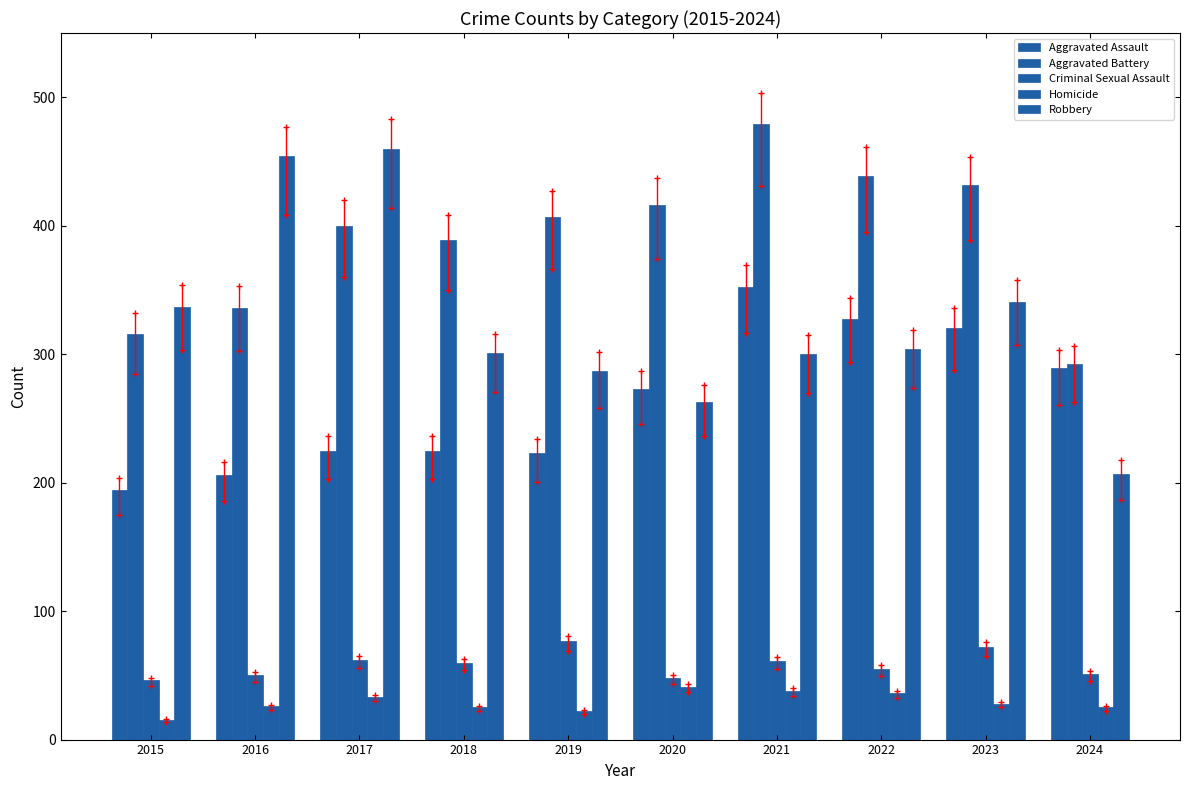

Reading left to right, what are all the values shown in this chart?

Aggravated Assault: 2015=194	2016=206	2017=225	2018=225	2019=223	2020=273	2021=352	2022=327	2023=320	2024=289
Aggravated Battery: 2015=316	2016=336	2017=400	2018=389	2019=407	2020=416	2021=479	2022=439	2023=432	2024=292
Criminal Sexual Assault: 2015=46	2016=50	2017=62	2018=60	2019=77	2020=48	2021=61	2022=55	2023=72	2024=51
Homicide: 2015=15	2016=26	2017=33	2018=25	2019=22	2020=41	2021=38	2022=36	2023=28	2024=25
Robbery: 2015=337	2016=454	2017=460	2018=301	2019=287	2020=263	2021=300	2022=304	2023=341	2024=207